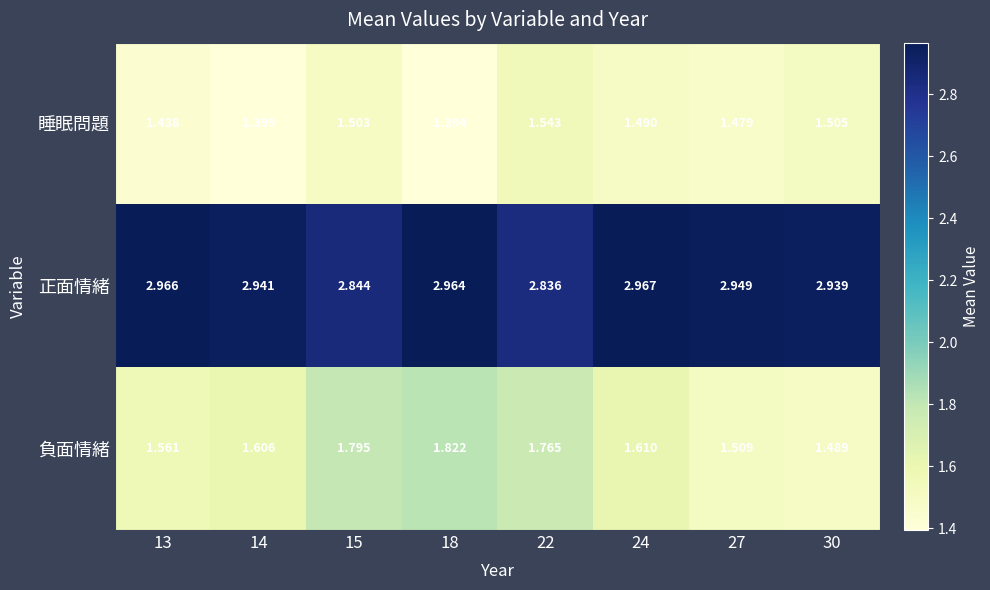

Which series has the largest range (max minus min)?

負面情緒